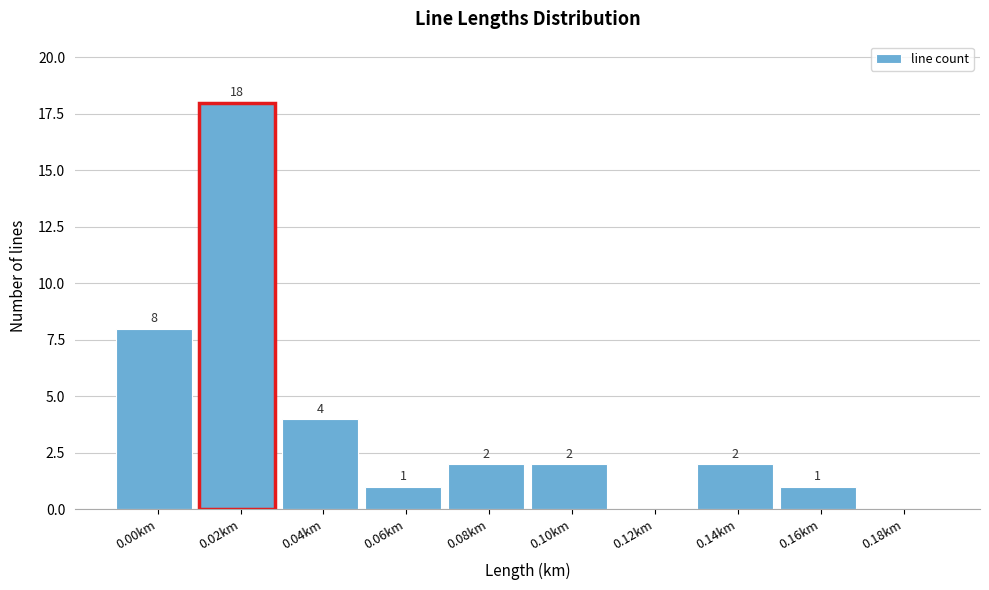

Reading left to right, extract all data points from this chart.

0.00km=8	0.02km=18	0.04km=4	0.06km=1	0.08km=2	0.10km=2	0.12km=0	0.14km=2	0.16km=1	0.18km=0